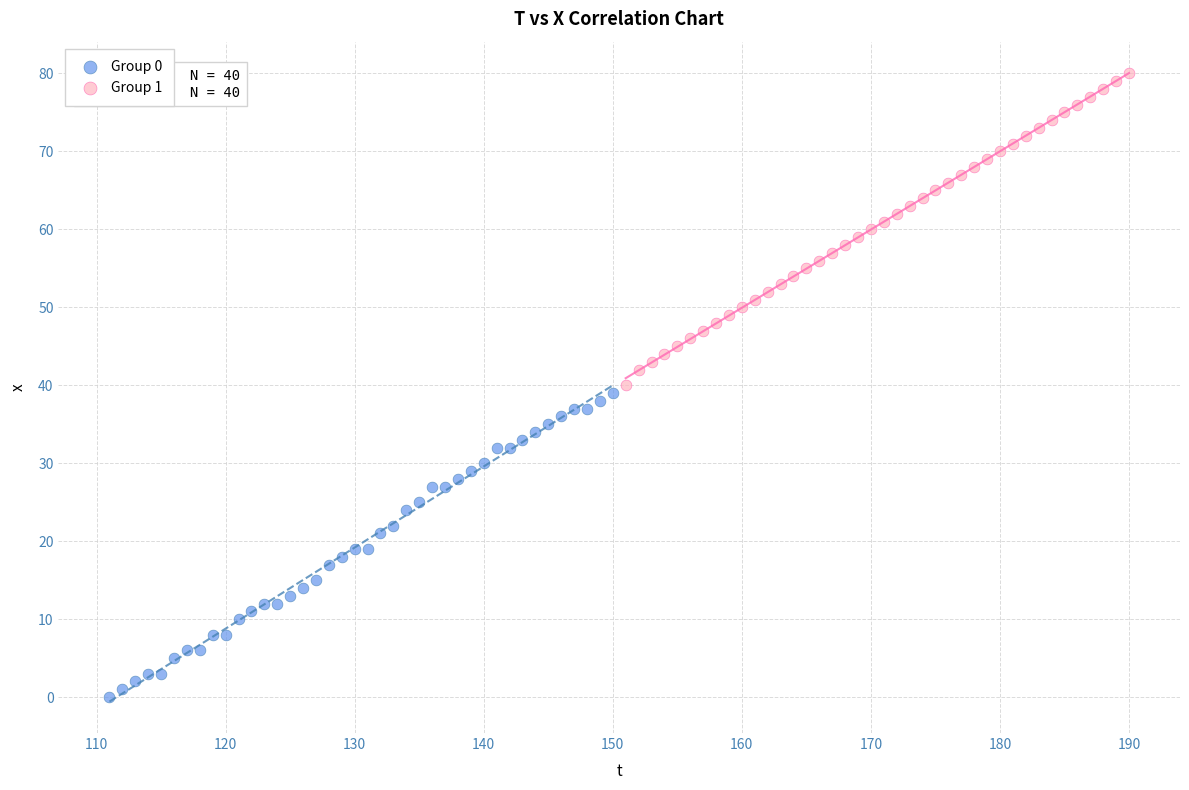

What are all the series names shown in the legend?

Group 0, Group 1